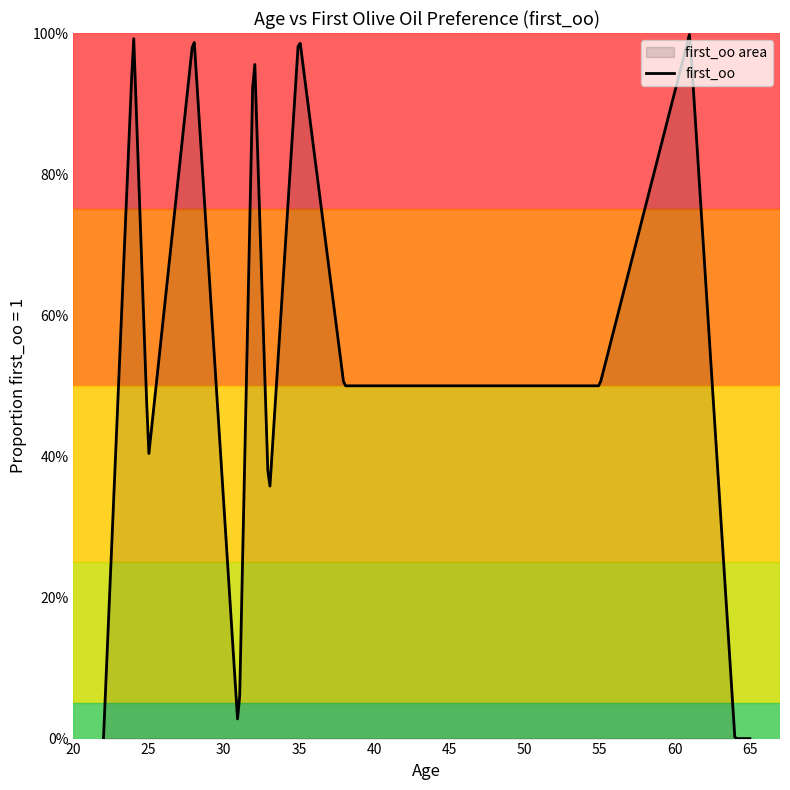

True or false: the data shows 0 at 5.

False